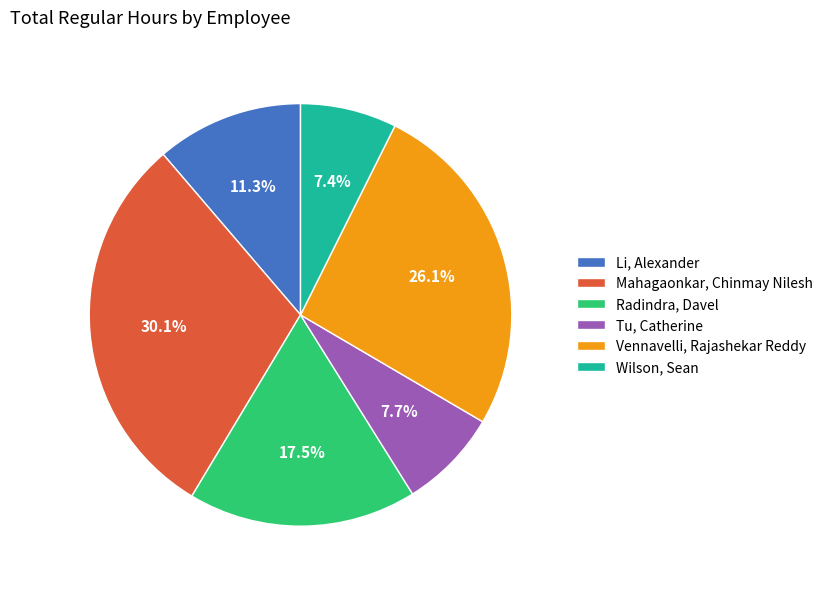

Between Vennavelli, Rajashekar Reddy and Wilson, Sean, which is larger?

Vennavelli, Rajashekar Reddy